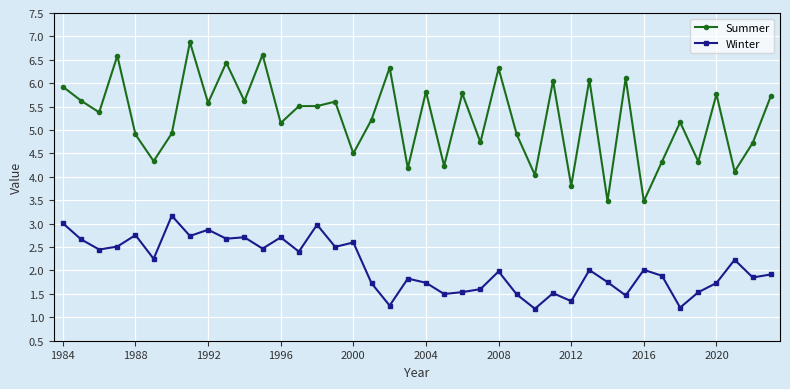

In Summer, how many points are lower than both neighbors (excluding endpoints)?

15